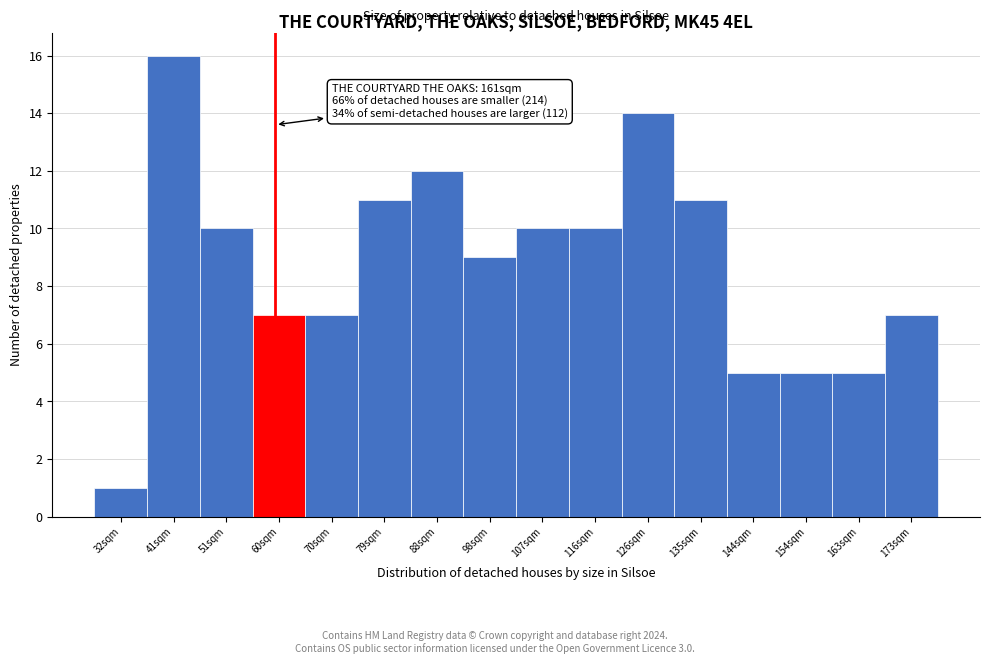

Reading left to right, what are all the values shown in this chart?

1	16	10	7	7	11	12	9	10	10	14	11	5	5	5	7